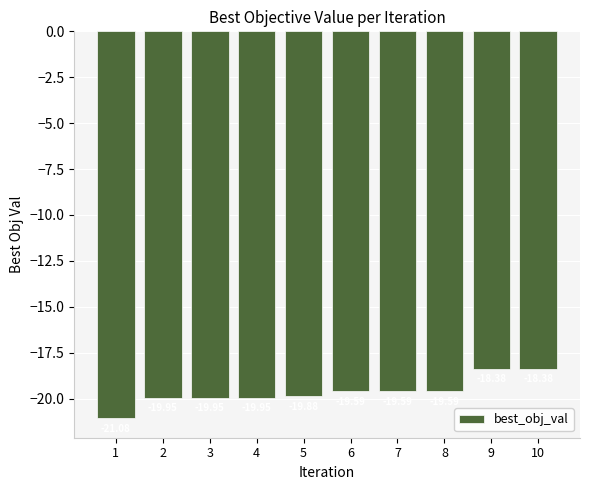

Reading left to right, what are all the values shown in this chart?

1=-21.1	2=-19.9	3=-19.9	4=-19.9	5=-19.9	6=-19.6	7=-19.6	8=-19.6	9=-18.4	10=-18.4